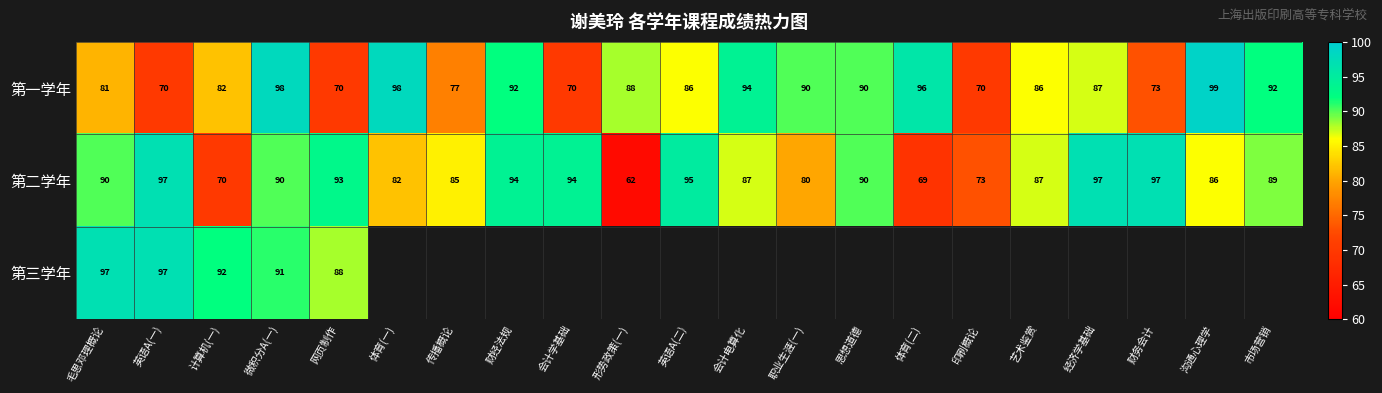

The 第一学年 series shows 38.9 at 体育(二). True or false?

False